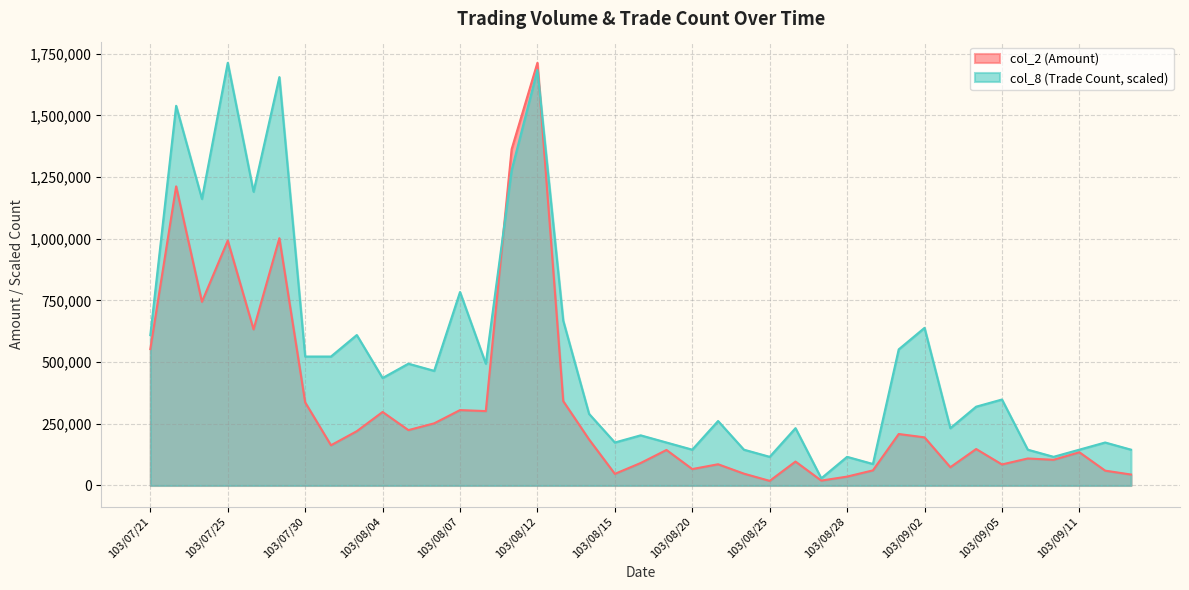

What is the total value across all series at 103/08/21?

347286.1